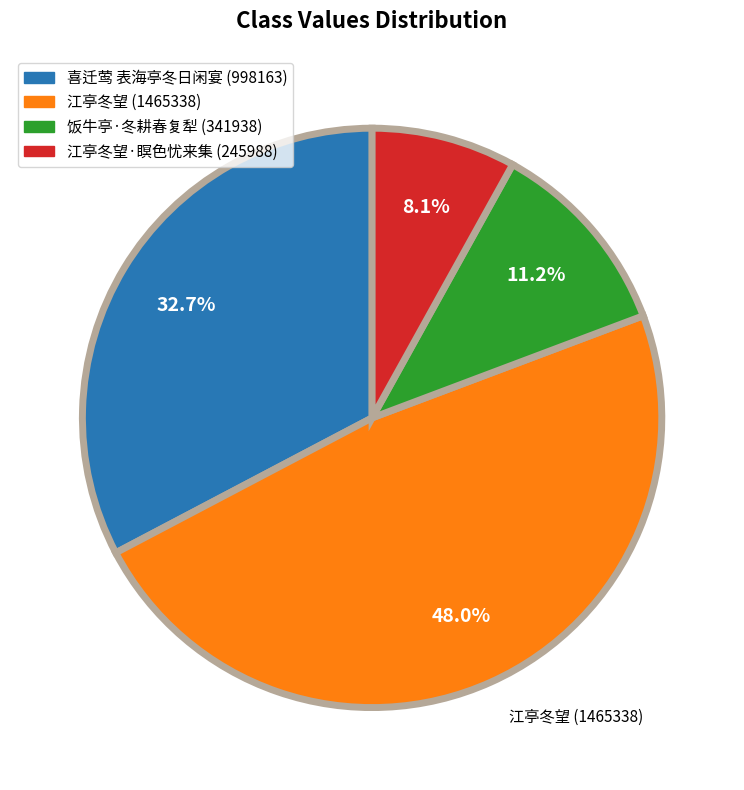

How many segments does this pie chart have?

4